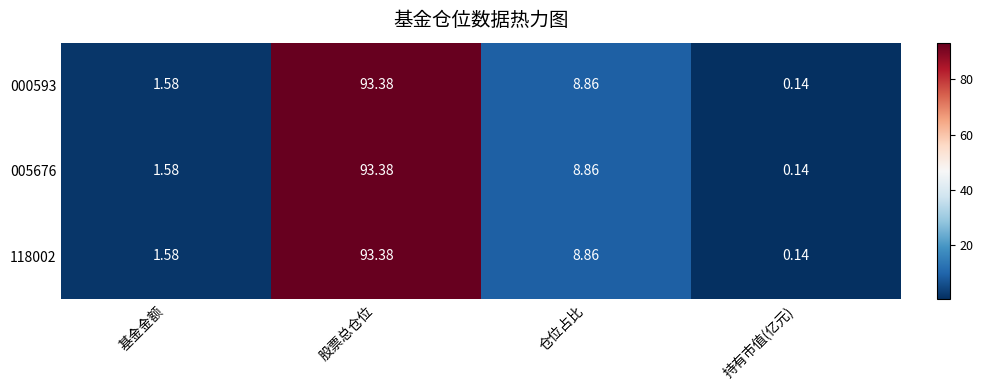

At which category is the sum across all series the highest?

股票总仓位